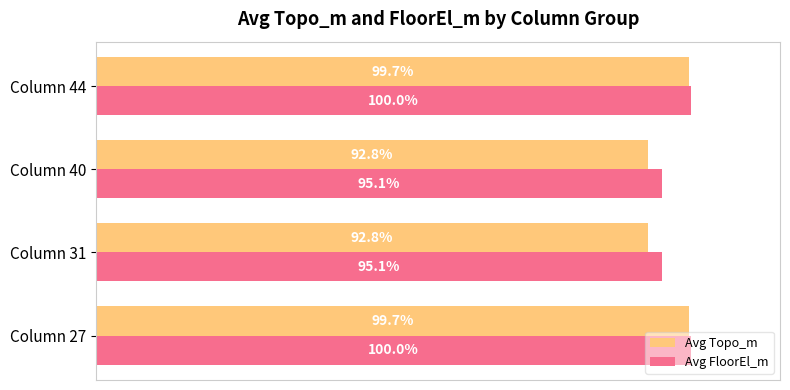

Which series changed the most between Column 31 and Column 44?

Avg Topo_m